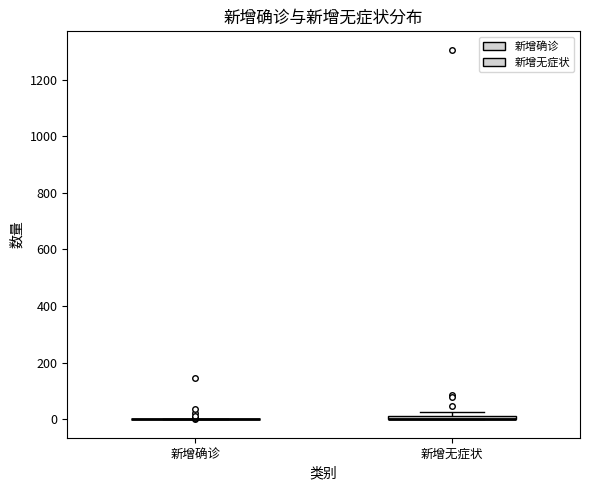

Where is the lower edge of the box for 新增无症状 on the y-axis? The values are not printed on the chart, so give them approximately, as read against the axis.

0